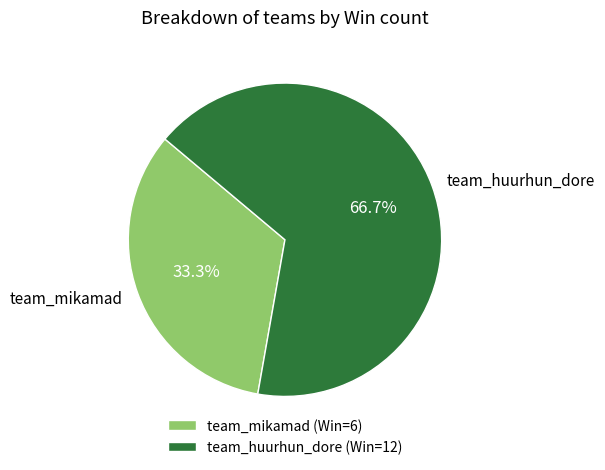

Rank the categories by value from lowest to highest.

team_mikamad, team_huurhun_dore